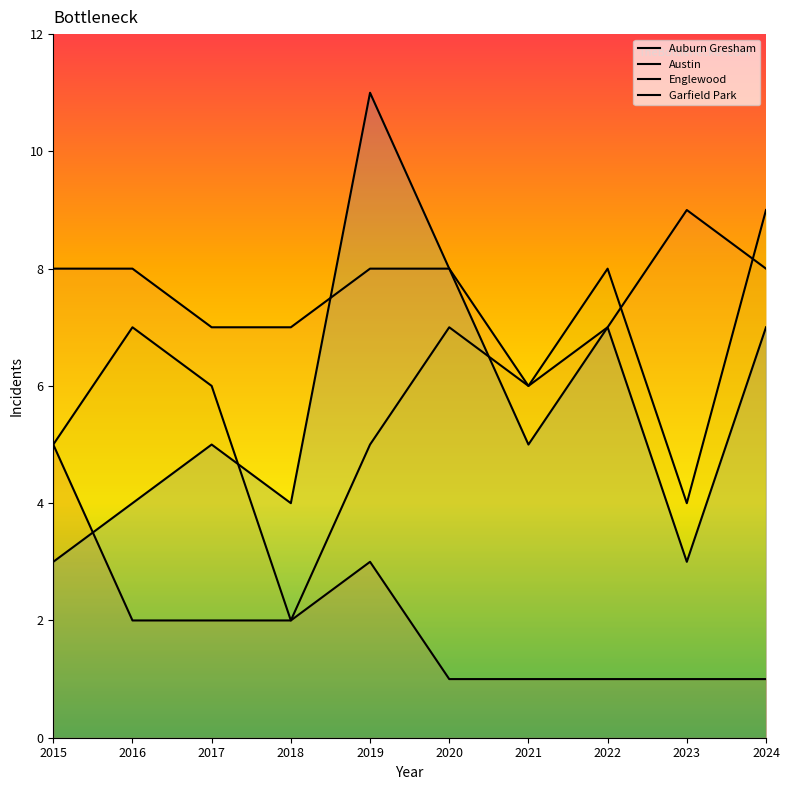

Is the value of Auburn Gresham at 2021 greater than the value of Garfield Park at 2022?

No